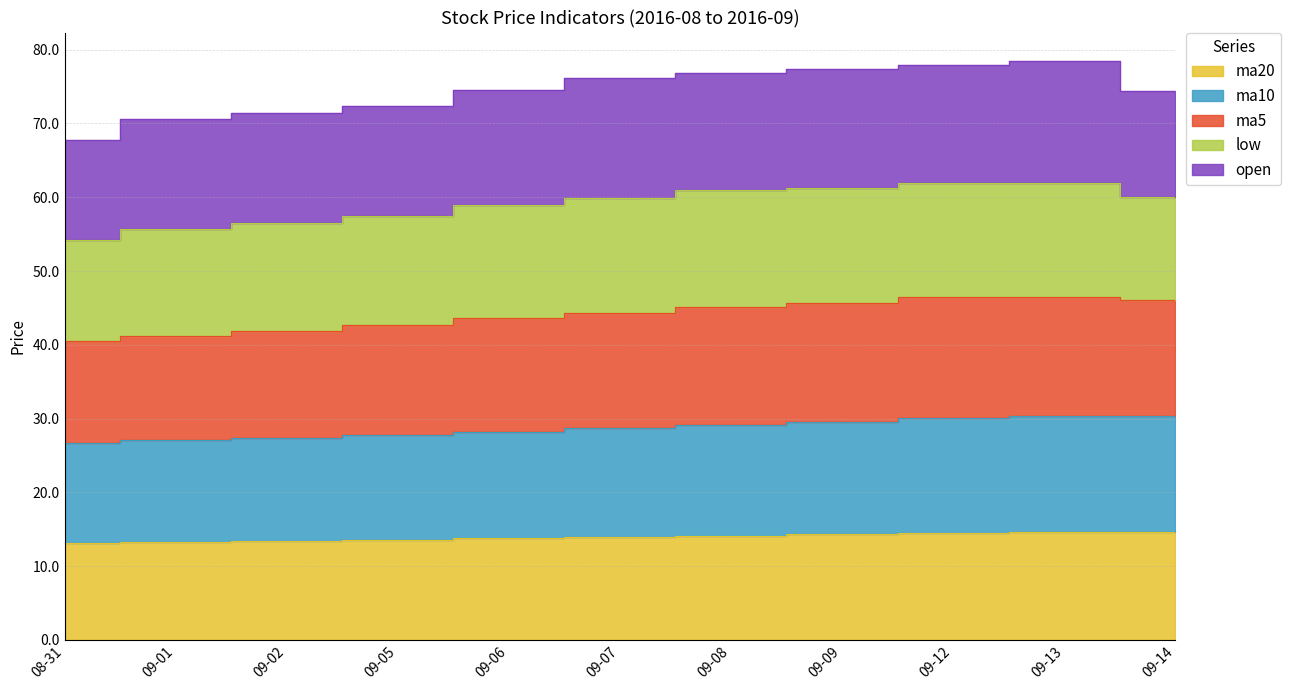

The ma20 series shows 8.6 at 08-31. True or false?

False